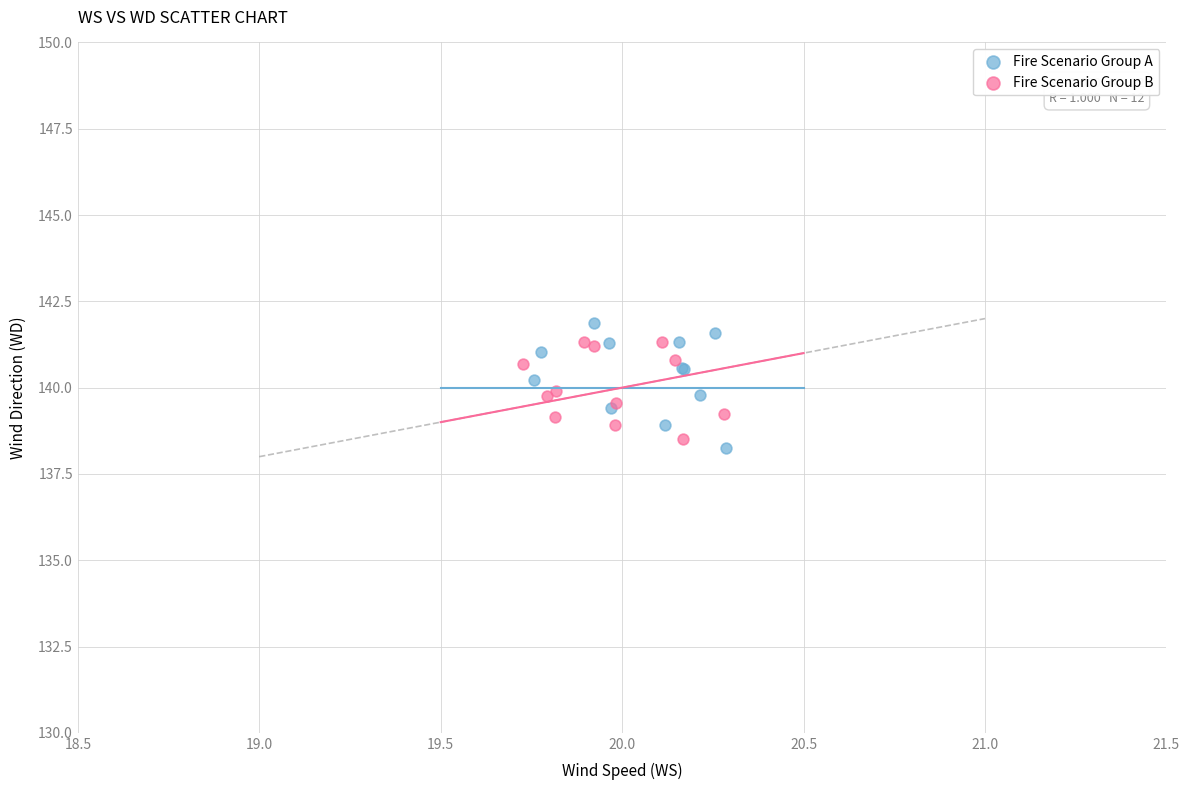

What are all the series names shown in the legend?

Fire Scenario Group A, Fire Scenario Group B